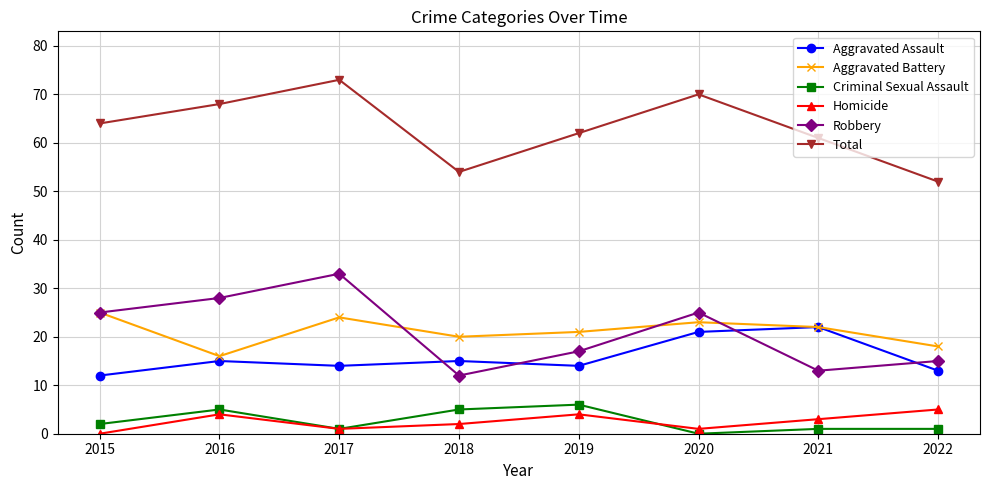

What is the difference between the Aggravated Assault values at 2022 and 2016?

2